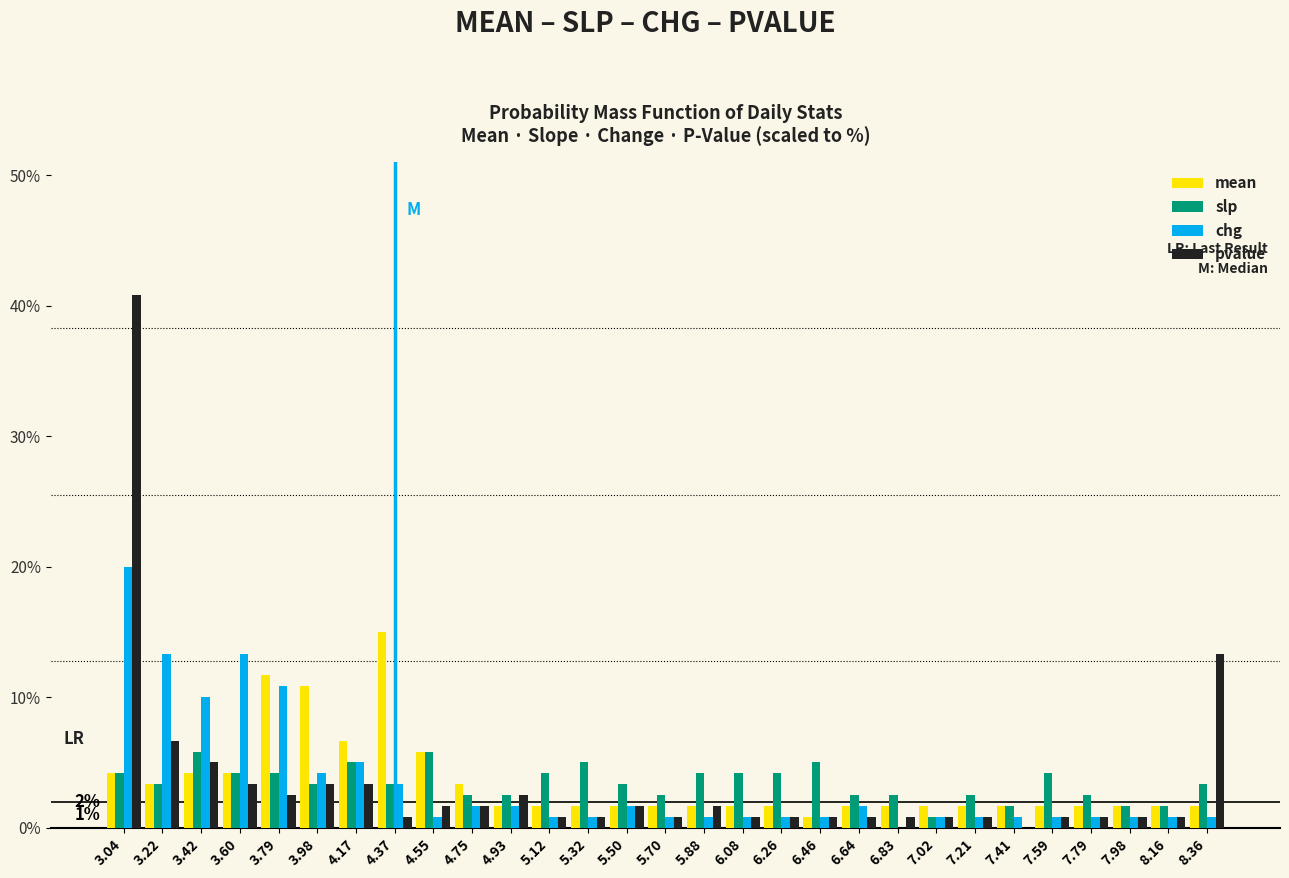

What is the sum of all chg values?

100.0